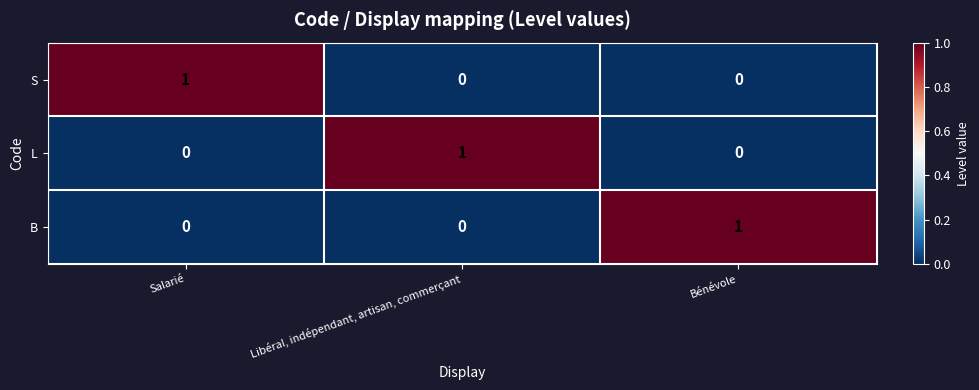

Is the value of S at Bénévole greater than the value of B at Bénévole?

No